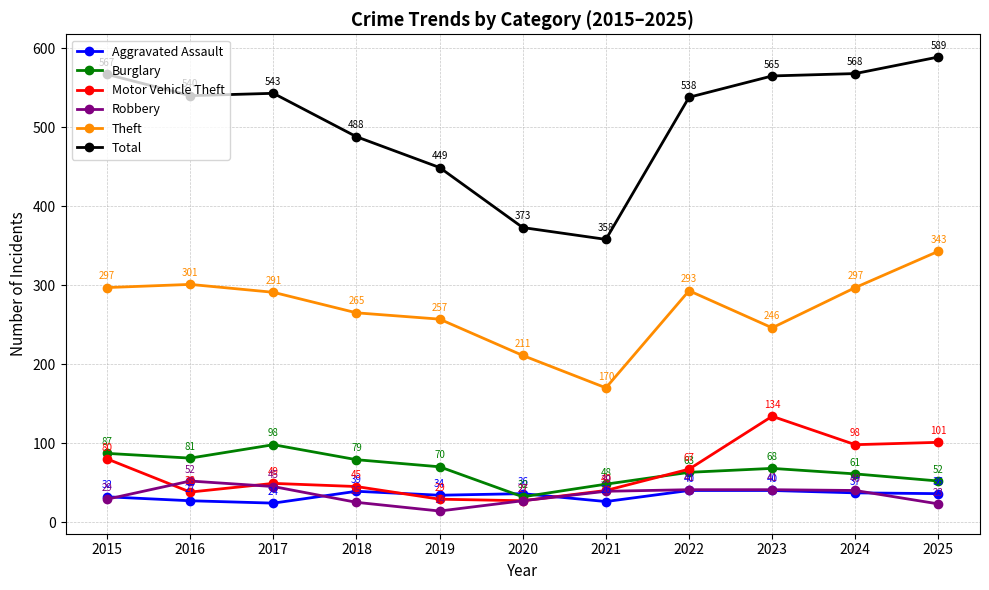

Rank the categories by Motor Vehicle Theft value from lowest to highest.

2020, 2019, 2016, 2021, 2018, 2017, 2022, 2015, 2024, 2025, 2023